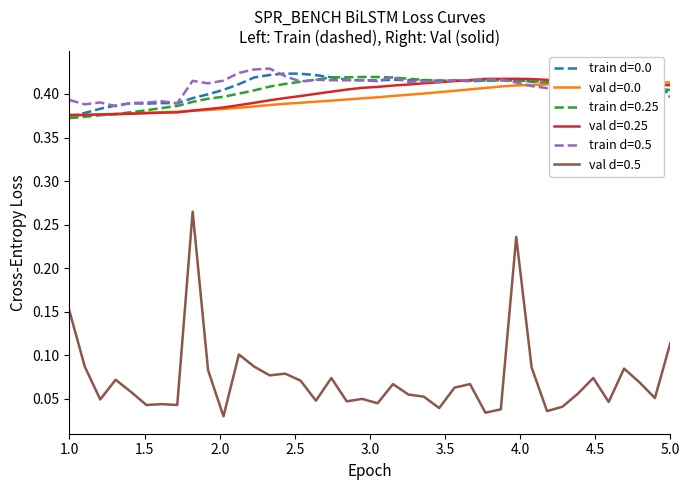

How many categories are shown in the chart?

40